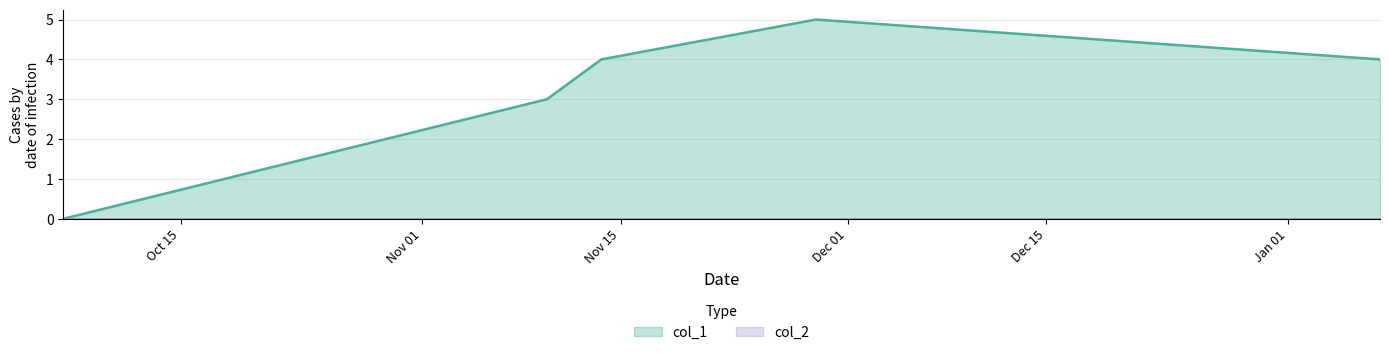

How many points are higher than both their immediate neighbors (excluding endpoints)?

1